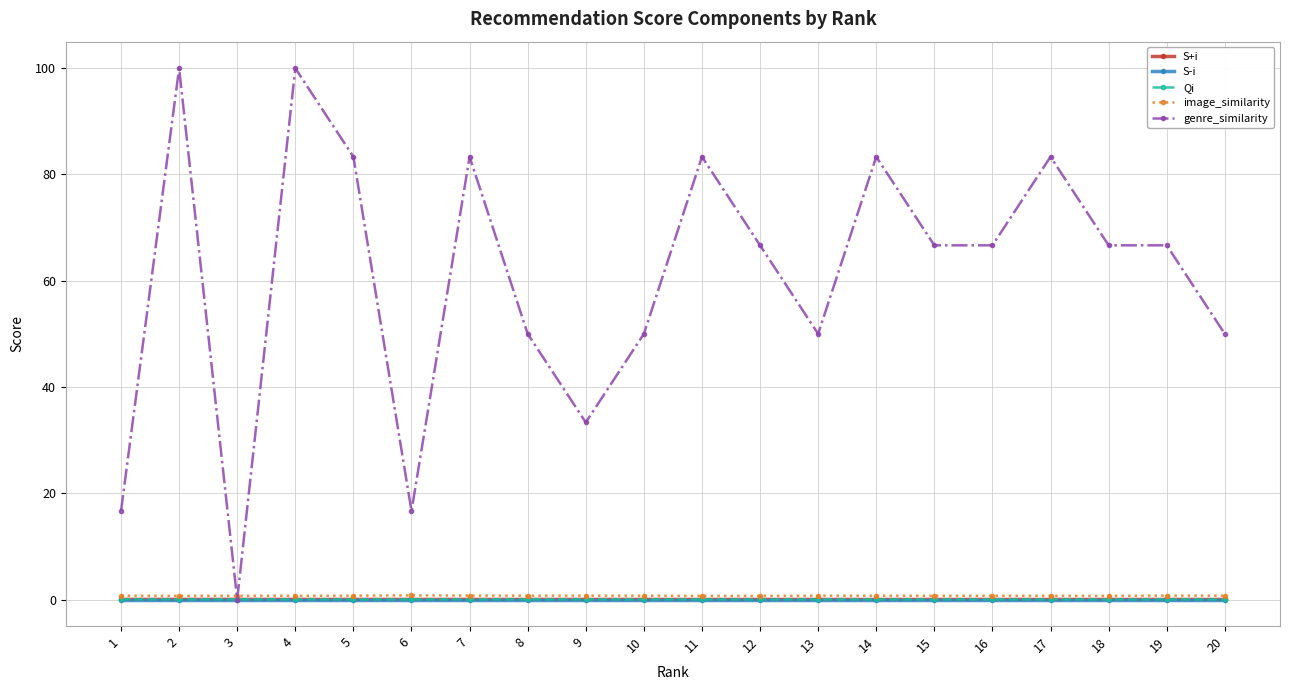

True or false: image_similarity has more than 1 interior local peaks.

True